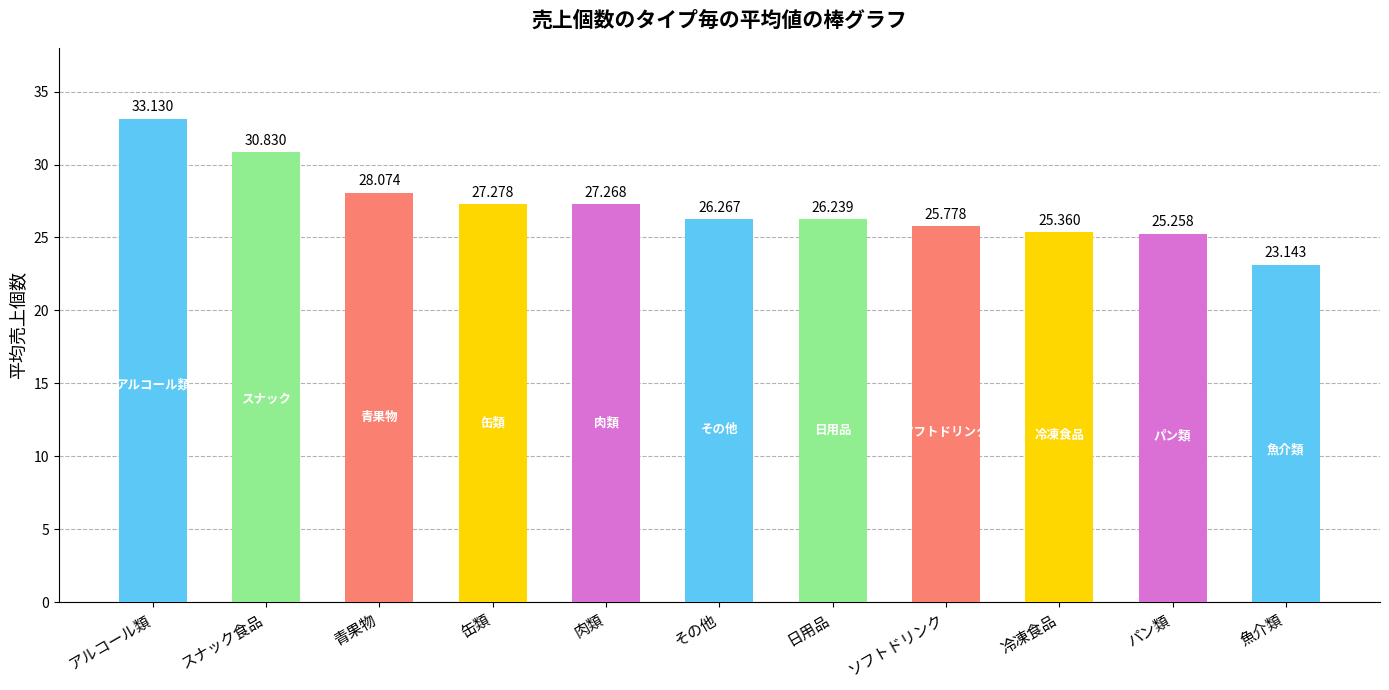

List the labels in order of value, largest first.

アルコール類, スナック食品, 青果物, 缶類, 肉類, その他, 日用品, ソフトドリンク, 冷凍食品, パン類, 魚介類